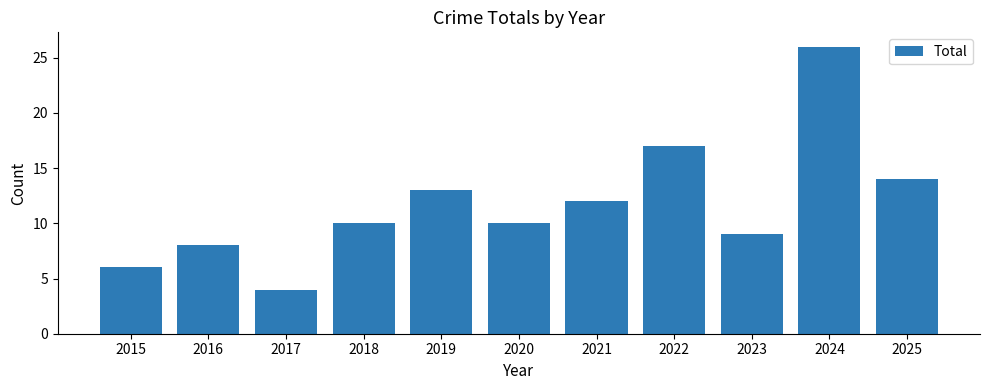

Between 2016 and 2020, which is larger?

2020